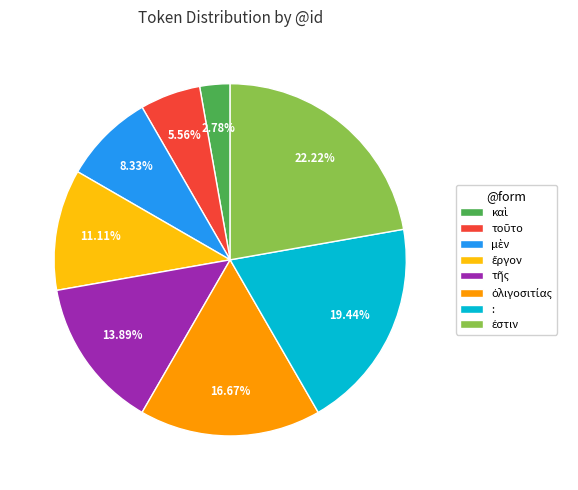

Is there any slice that represents more than half of the pie?

No